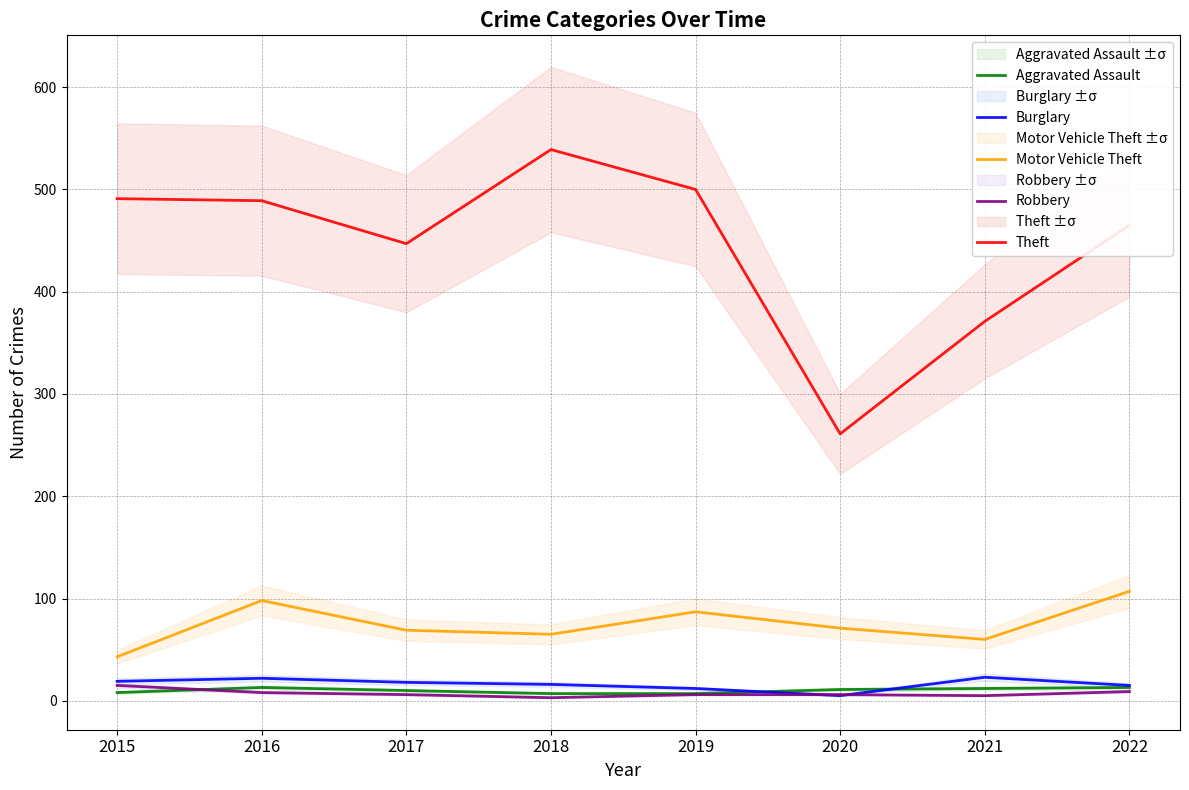

What value does the Theft series have at 2020, to the nearest 50?

250